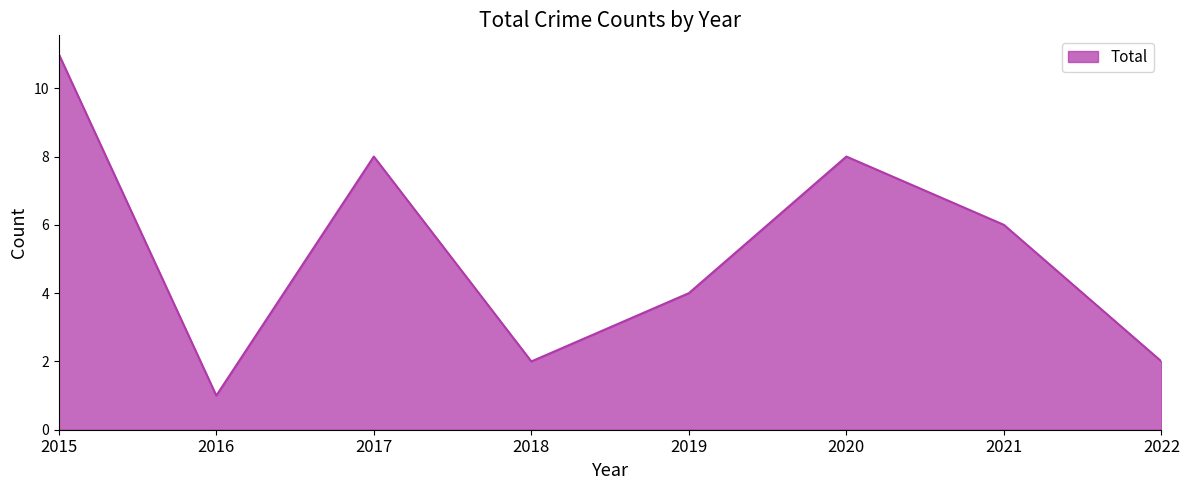

Where is the first local minimum?

2016